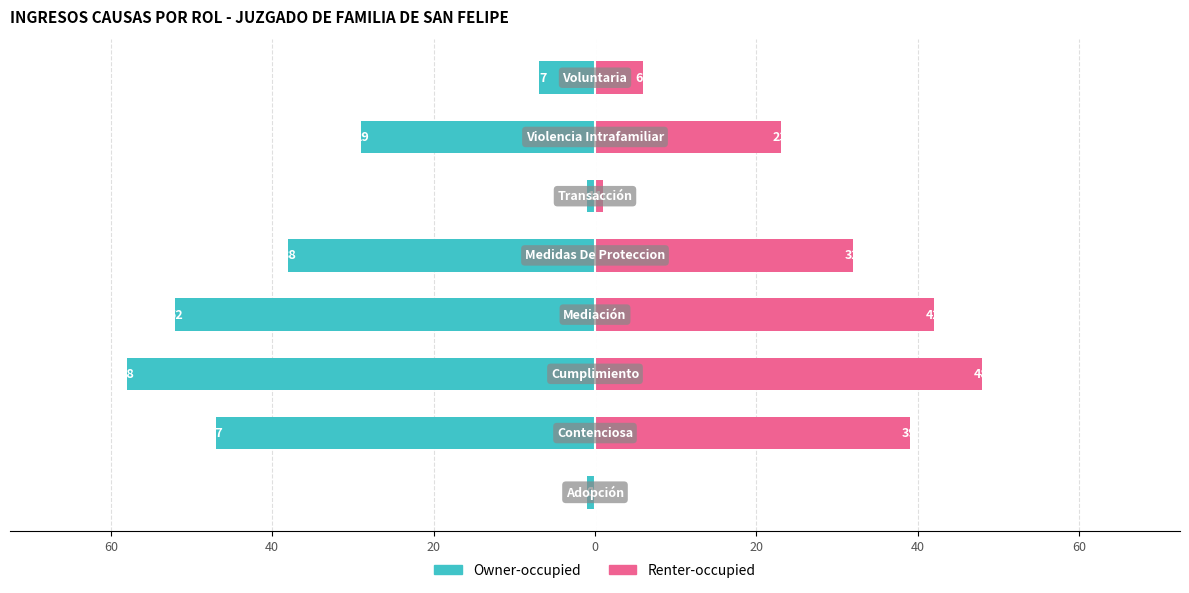

How many groups of bars are there?

8